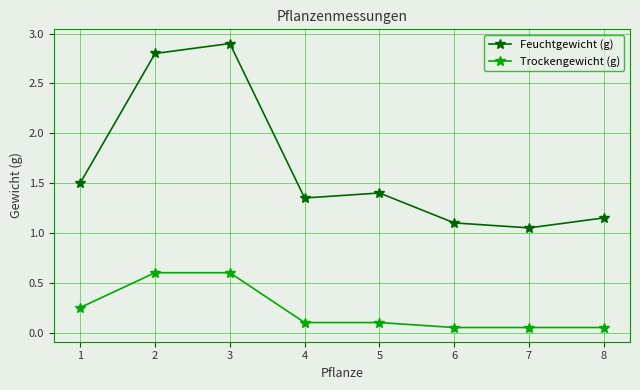

At 6, list the series in order from largest to smallest.

Feuchtgewicht (g), Trockengewicht (g)